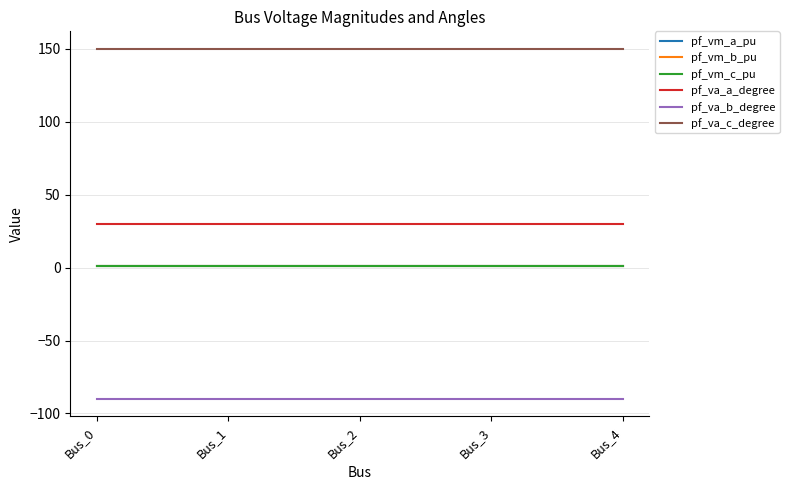

What is the sum of all pf_va_b_degree values?

-450.0